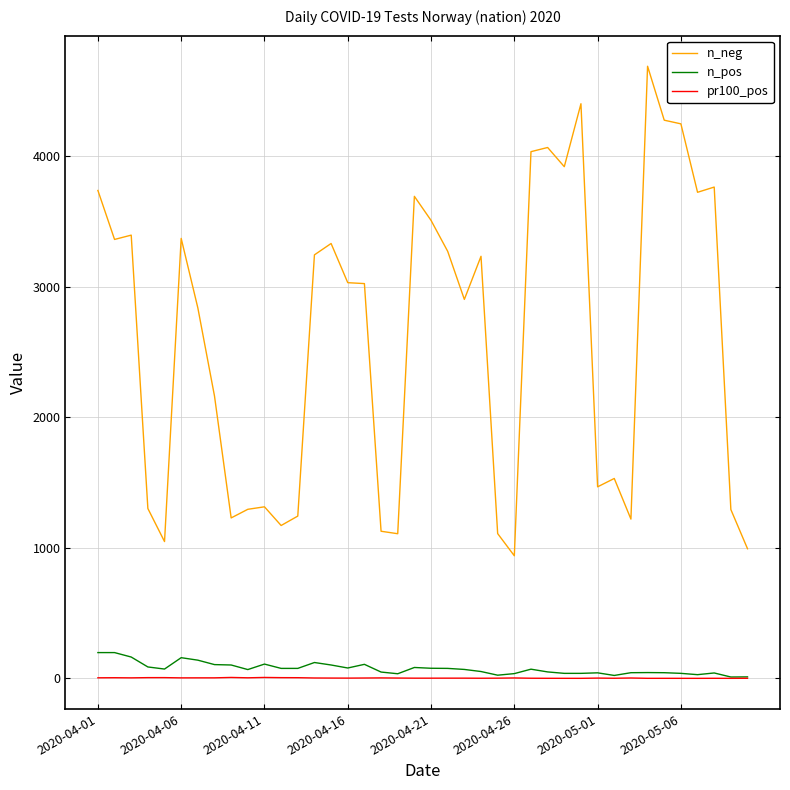

True or false: n_neg and n_pos cross at least once.

False